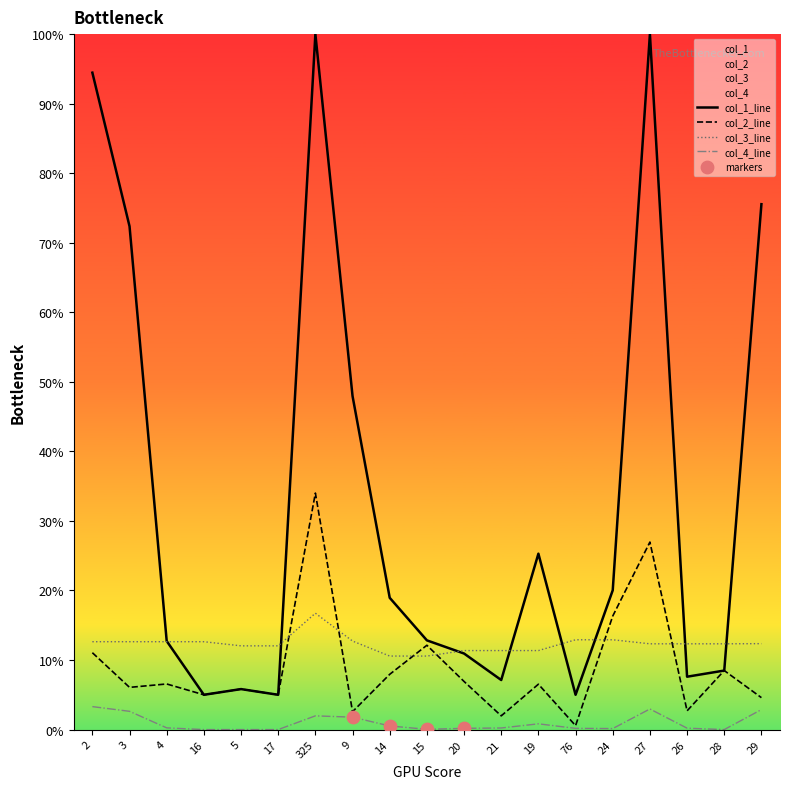

What is the total value across all series at 20?

29.4